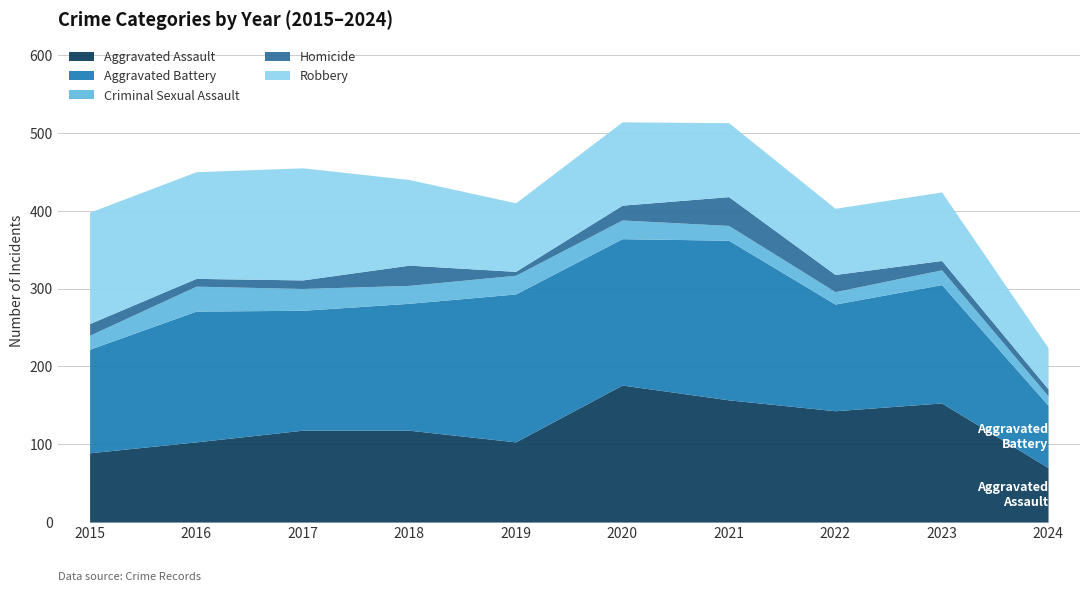

The value of Criminal Sexual Assault at 2021 is 13. True or false?

False